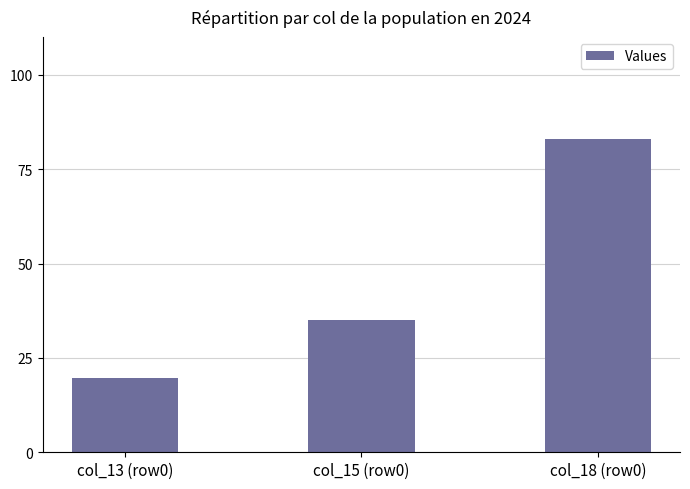

What is the greatest value displayed?

83.0